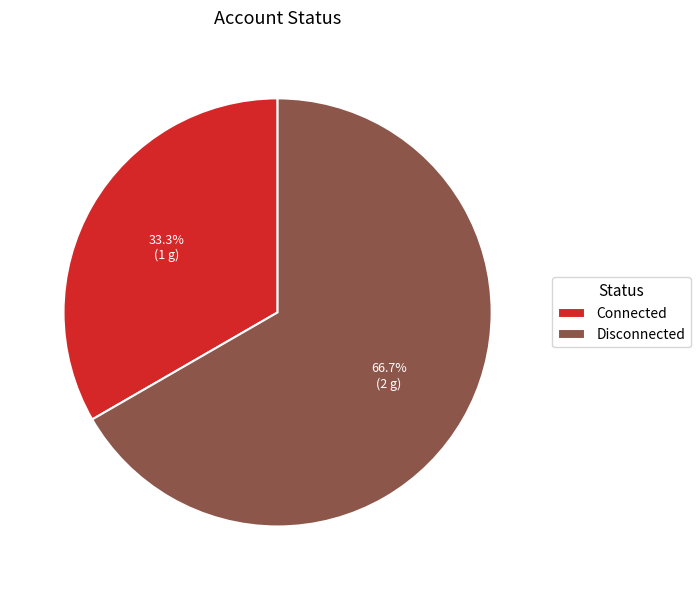

Between Connected and Disconnected, which is larger?

Disconnected